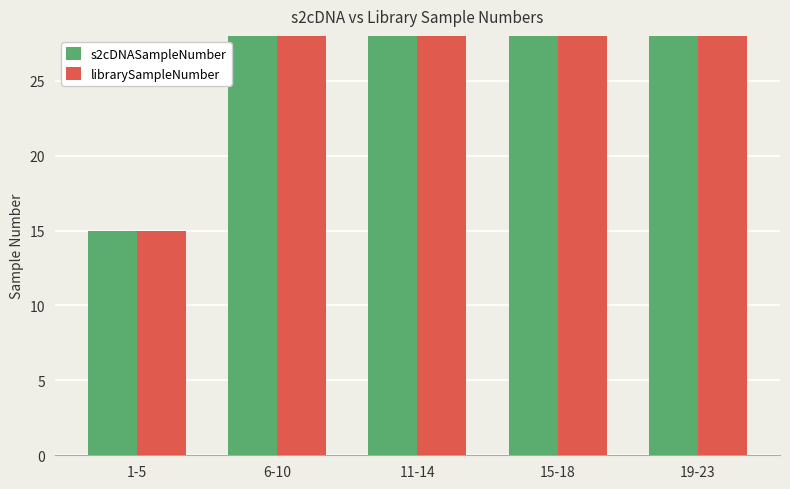

Is it true that librarySampleNumber equals 22 at 15-18?

False